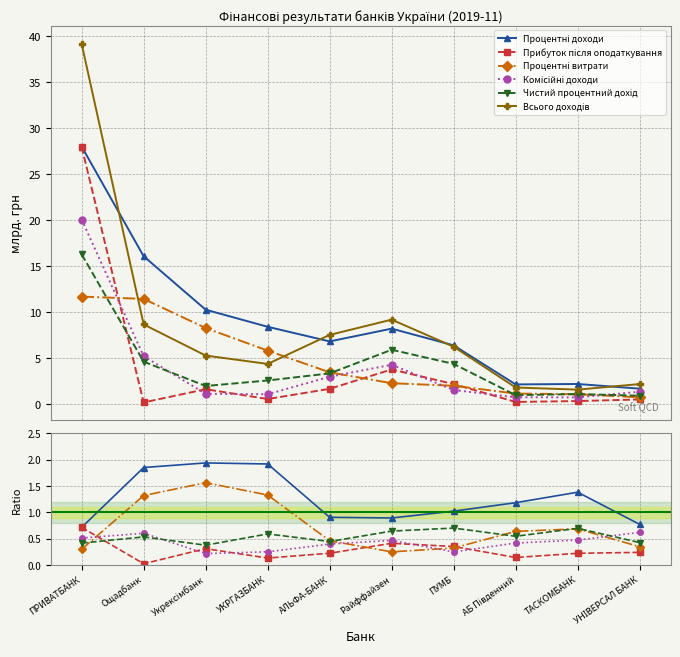

Rank the series at Укрексімбанк from highest to lowest value.

Всього доходів, Процентні доходи, Процентні витрати, Чистий процентний дохід, Прибуток після оподаткування, Комісійні доходи